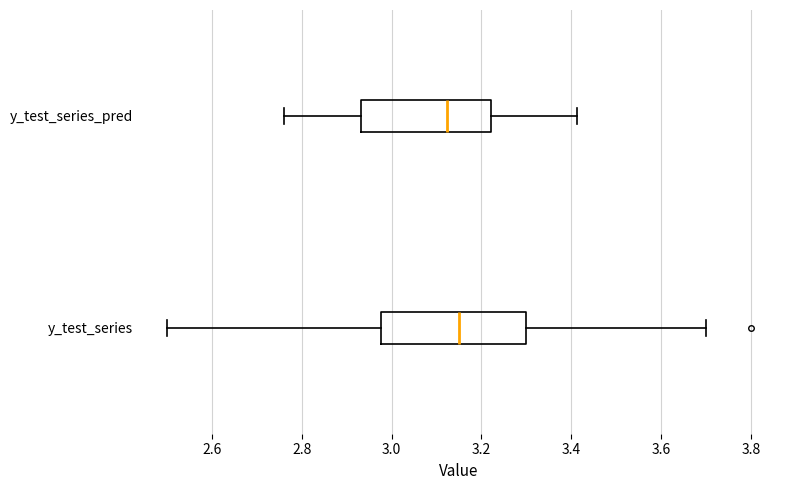

Reading bottom to top, transcribe this box plot: for each box, give where its median line is, the range the box spans, and where its two whiskers end, as read against the x-axis. The values are not printed on the chart, so give them approximately, as read against the axis.

y_test_series: median 3.16, box 2.98 to 3.30, whiskers 2.50 to 3.70
y_test_series_pred: median 3.12, box 2.94 to 3.22, whiskers 2.76 to 3.42